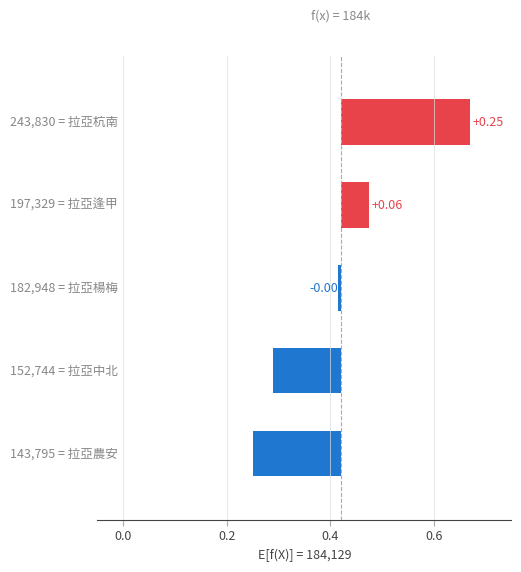

How many series are shown in this chart?

1